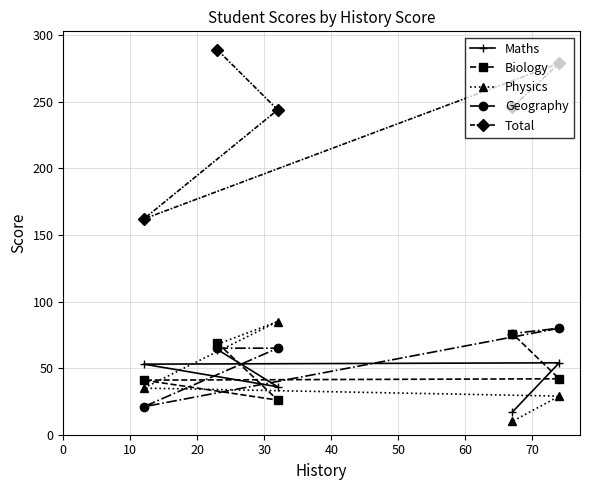

At 30, list the series in order from smallest to largest.

Physics, Biology, Maths, Geography, Total